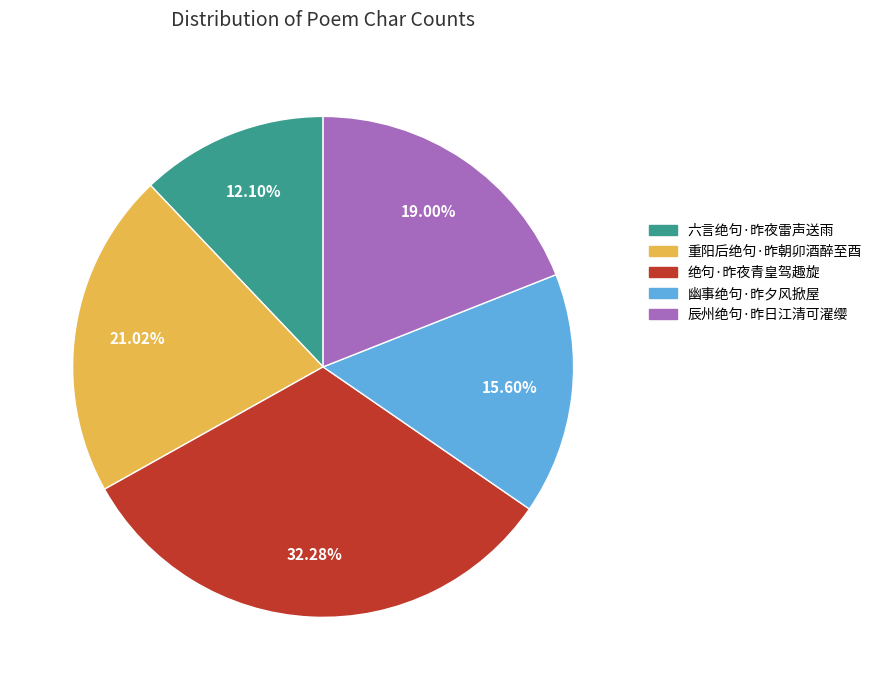

Is 六言绝句·昨夜雷声送雨 the majority of the pie?

No